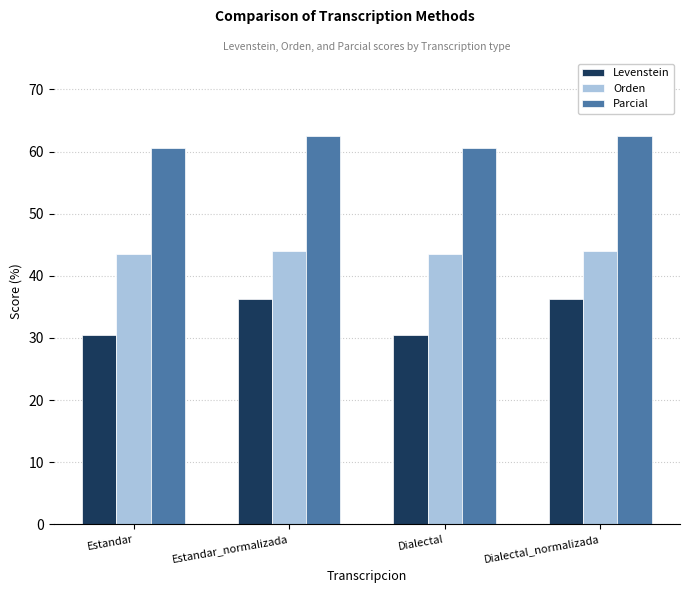

The Orden series shows 44.0 at Estandar_normalizada. True or false?

True